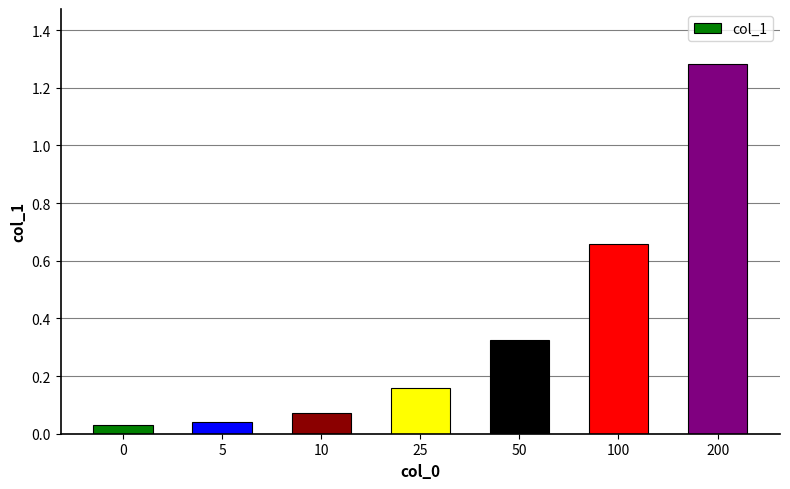

Does the chart contain any negative values?

No